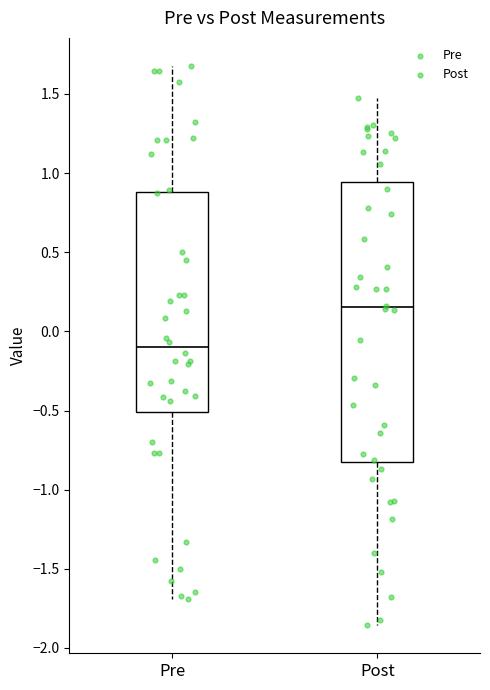

Reading left to right, read every box against the y-axis: the position of its median line, the range the box covers, and the ends of its whiskers. The values are not printed on the chart, so give them approximately, as read against the axis.

Pre: median -0.10, box -0.50 to 0.90, whiskers -1.70 to 1.70
Post: median 0.15, box -0.85 to 0.95, whiskers -1.85 to 1.45